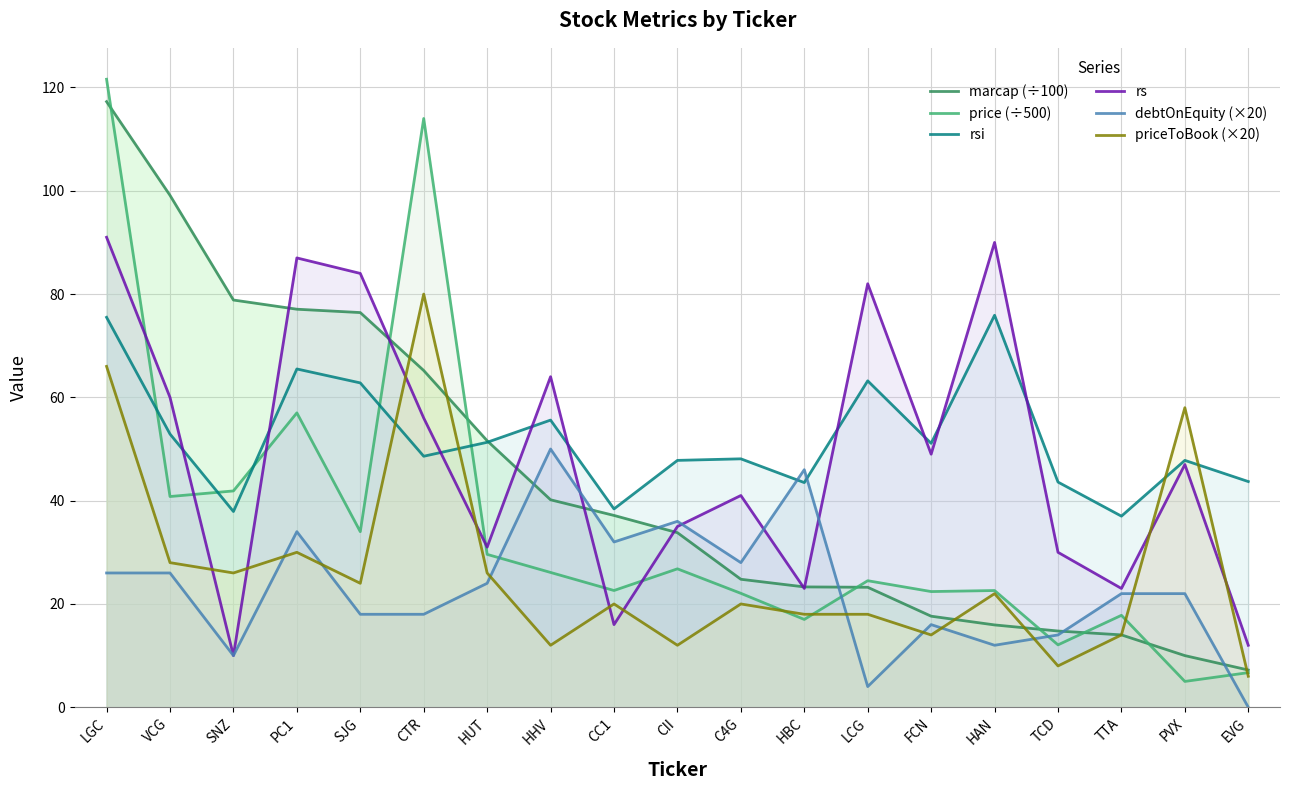

What is the approximate value of rsi at HUT?

51.3